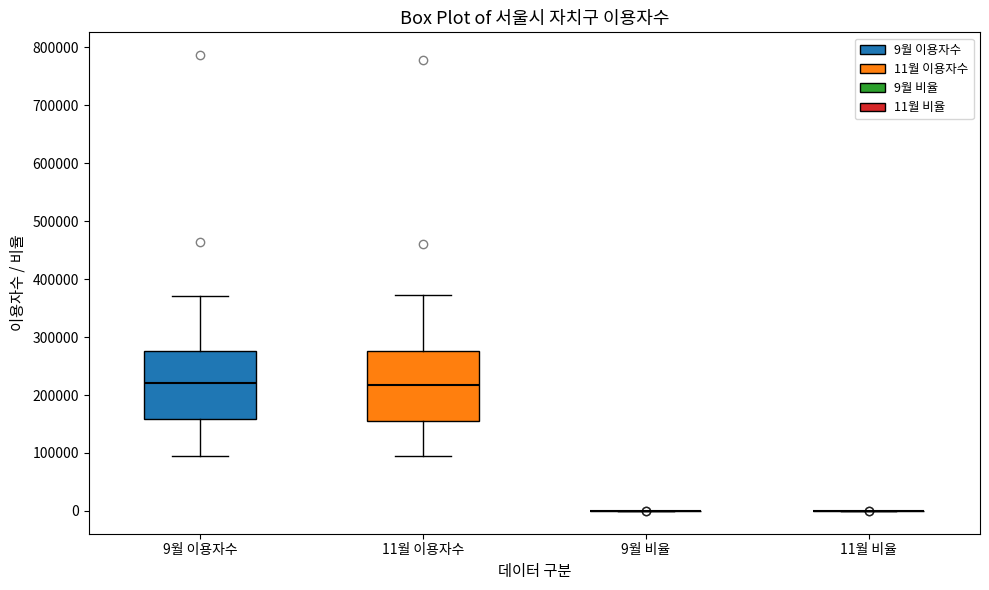

Reading left to right, transcribe this box plot: for each box, give where its median line is, the range the box spans, and where its two whiskers end, as read against the y-axis. The values are not printed on the chart, so give them approximately, as read against the axis.

9월 이용자수: median 220000, box 160000 to 280000, whiskers 100000 to 370000
11월 이용자수: median 220000, box 160000 to 280000, whiskers 90000 to 370000
9월 비율: box collapsed to a line at 0, whiskers 0 to 0
11월 비율: box collapsed to a line at 0, whiskers 0 to 0